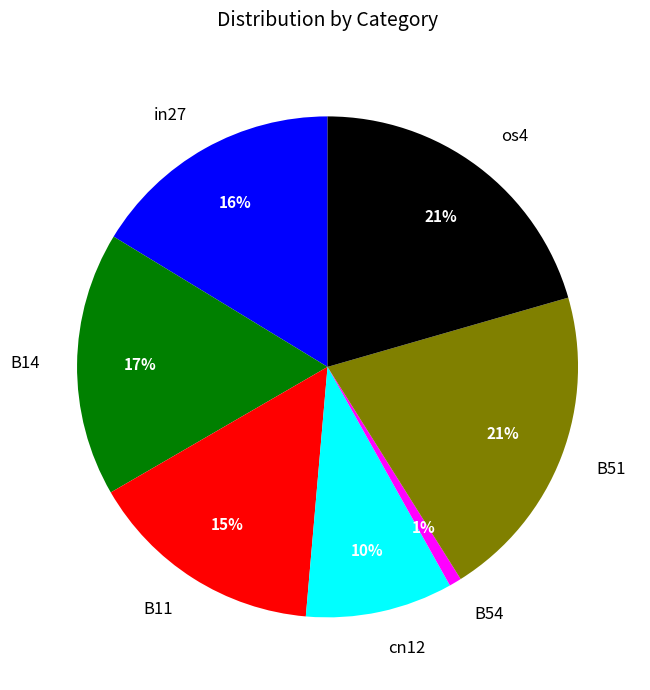

To the nearest percent, what is the difference between the B54 and cn12 slice percentages?

9%